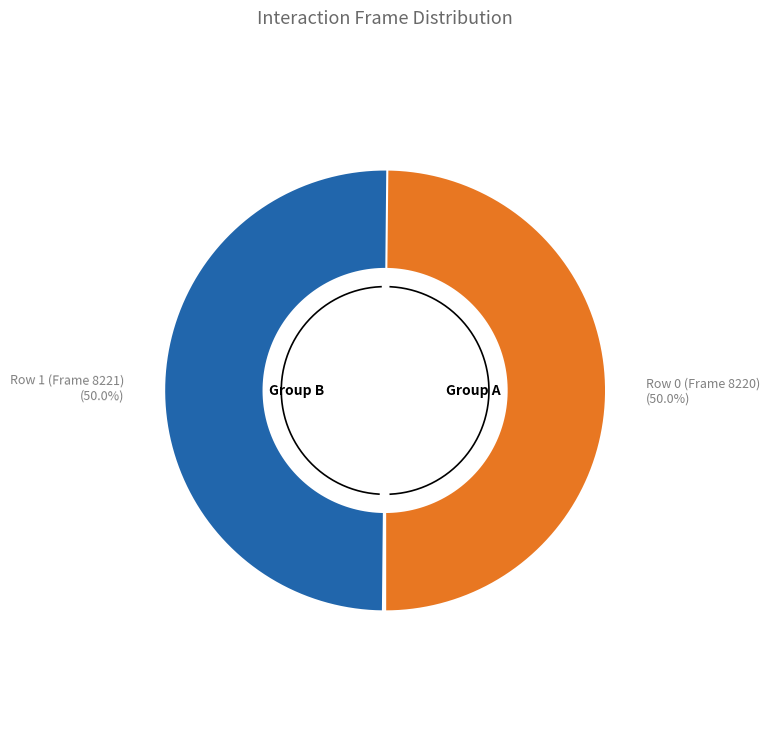

Which has a higher value, Row 0 (Frame 8220) or Row 1 (Frame 8221)?

Row 1 (Frame 8221)